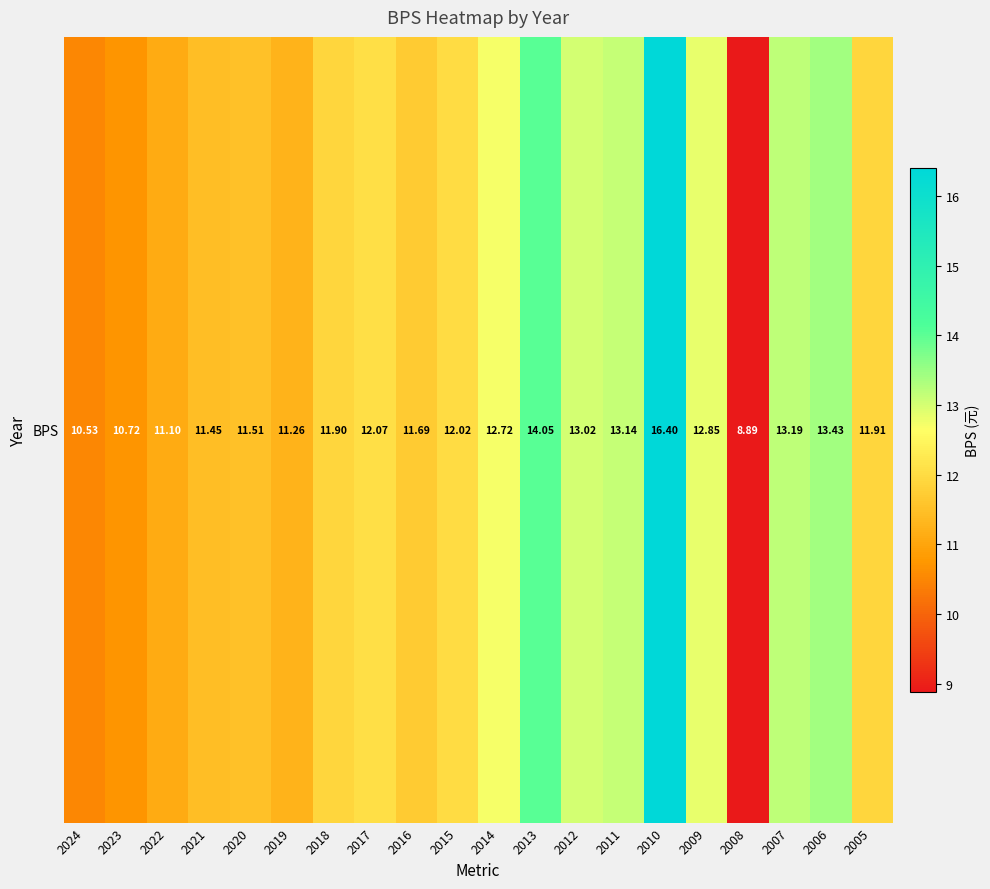

Rank the categories by value from lowest to highest.

2008, 2024, 2023, 2022, 2019, 2021, 2020, 2016, 2018, 2005, 2015, 2017, 2014, 2009, 2012, 2011, 2007, 2006, 2013, 2010